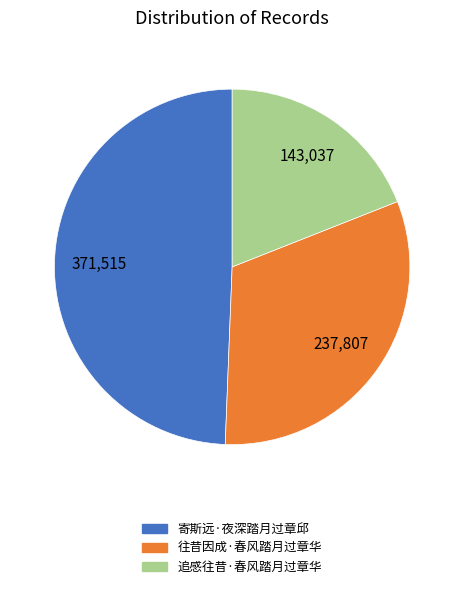

Does 寄斯远·夜深踏月过章邱 represent more than half of the total?

No